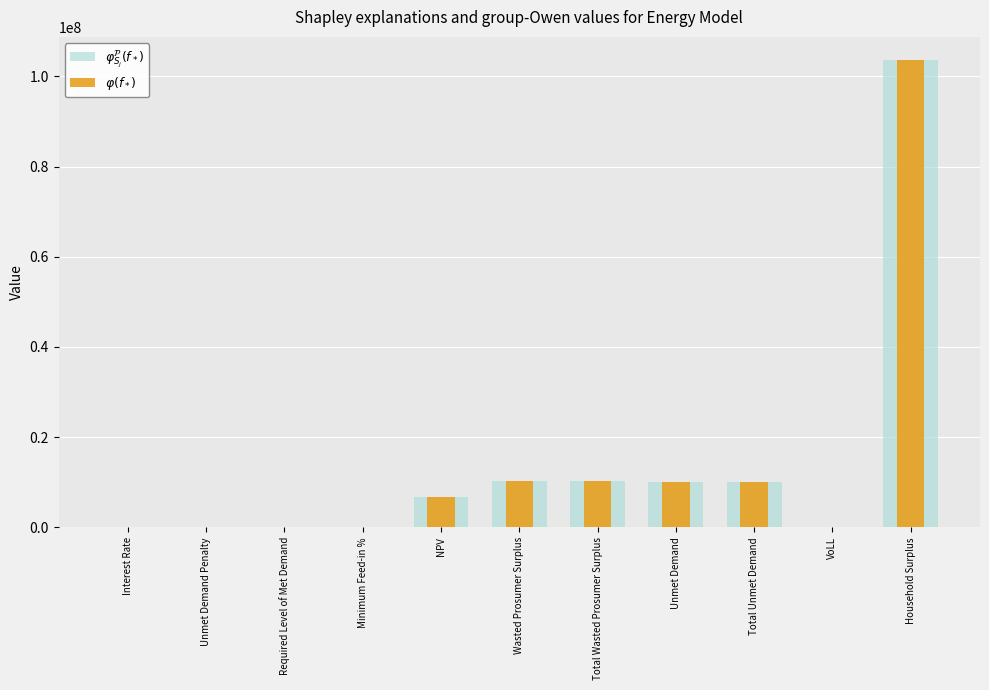

What position from the left is Wasted Prosumer Surplus?

6